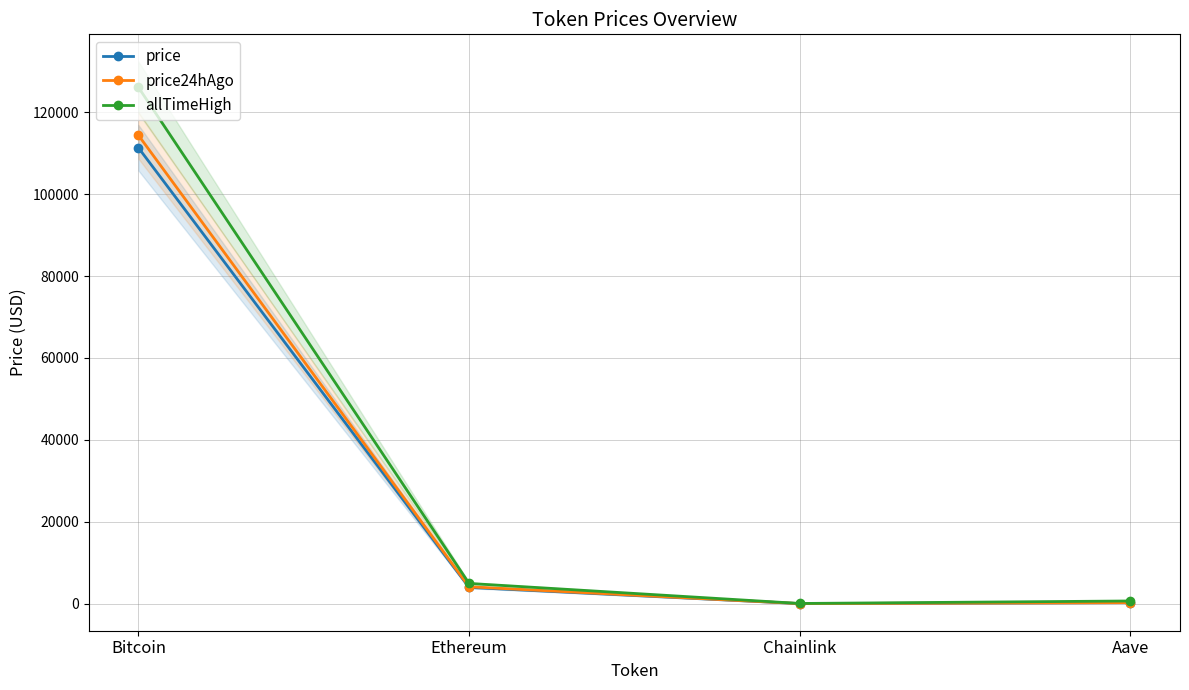

True or false: allTimeHigh has more than 0 points higher than both neighbors.

False